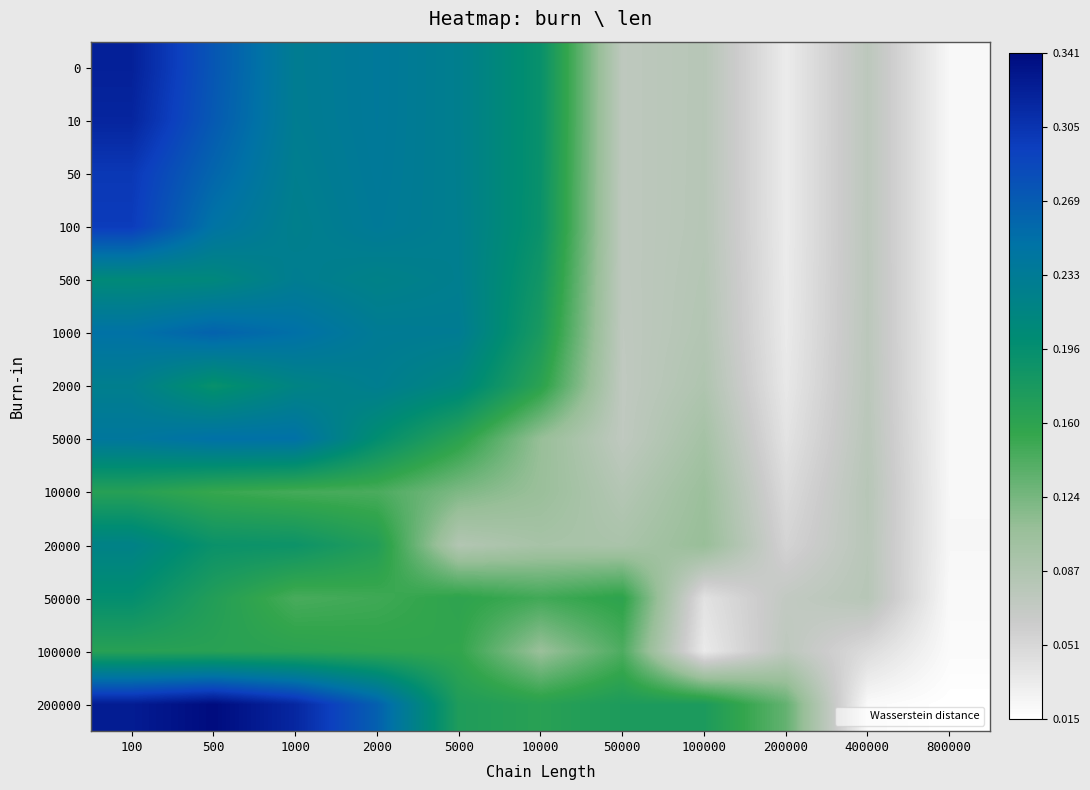

Reading left to right, list all the values displayed in this chart.

0: 100=0.3	500=0.3	1000=0.2	2000=0.2	5000=0.2	10000=0.2	50000=0.1	100000=0.1	200000=0.0	400000=0.1	800000=0.0
10: 100=0.3	500=0.3	1000=0.2	2000=0.2	5000=0.2	10000=0.2	50000=0.1	100000=0.1	200000=0.0	400000=0.1	800000=0.0
50: 100=0.3	500=0.3	1000=0.2	2000=0.2	5000=0.2	10000=0.2	50000=0.1	100000=0.1	200000=0.0	400000=0.1	800000=0.0
100: 100=0.3	500=0.2	1000=0.2	2000=0.2	5000=0.2	10000=0.2	50000=0.1	100000=0.1	200000=0.0	400000=0.1	800000=0.0
500: 100=0.2	500=0.2	1000=0.2	2000=0.2	5000=0.2	10000=0.2	50000=0.1	100000=0.1	200000=0.0	400000=0.1	800000=0.0
1000: 100=0.2	500=0.3	1000=0.3	2000=0.2	5000=0.2	10000=0.2	50000=0.1	100000=0.1	200000=0.0	400000=0.1	800000=0.0
2000: 100=0.2	500=0.2	1000=0.2	2000=0.2	5000=0.2	10000=0.2	50000=0.1	100000=0.1	200000=0.0	400000=0.1	800000=0.0
5000: 100=0.2	500=0.2	1000=0.2	2000=0.2	5000=0.2	10000=0.1	50000=0.1	100000=0.1	200000=0.0	400000=0.1	800000=0.0
10000: 100=0.2	500=0.2	1000=0.1	2000=0.1	5000=0.1	10000=0.1	50000=0.1	100000=0.1	200000=0.0	400000=0.1	800000=0.0
20000: 100=0.2	500=0.2	1000=0.2	2000=0.2	5000=0.1	10000=0.1	50000=0.1	100000=0.1	200000=0.1	400000=0.1	800000=0.0
50000: 100=0.2	500=0.2	1000=0.1	2000=0.1	5000=0.2	10000=0.1	50000=0.2	100000=0.0	200000=0.1	400000=0.1	800000=0.0
100000: 100=0.2	500=0.2	1000=0.2	2000=0.2	5000=0.2	10000=0.1	50000=0.1	100000=0.0	200000=0.1	400000=0.0	800000=0.0
200000: 100=0.3	500=0.3	1000=0.3	2000=0.3	5000=0.2	10000=0.2	50000=0.2	100000=0.2	200000=0.1	400000=0.0	800000=0.0